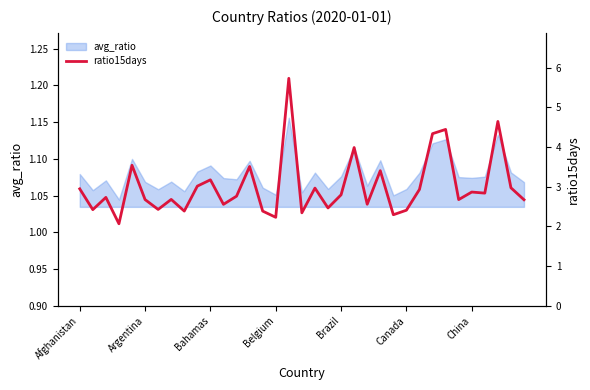

What is the sum of all values?

104.9